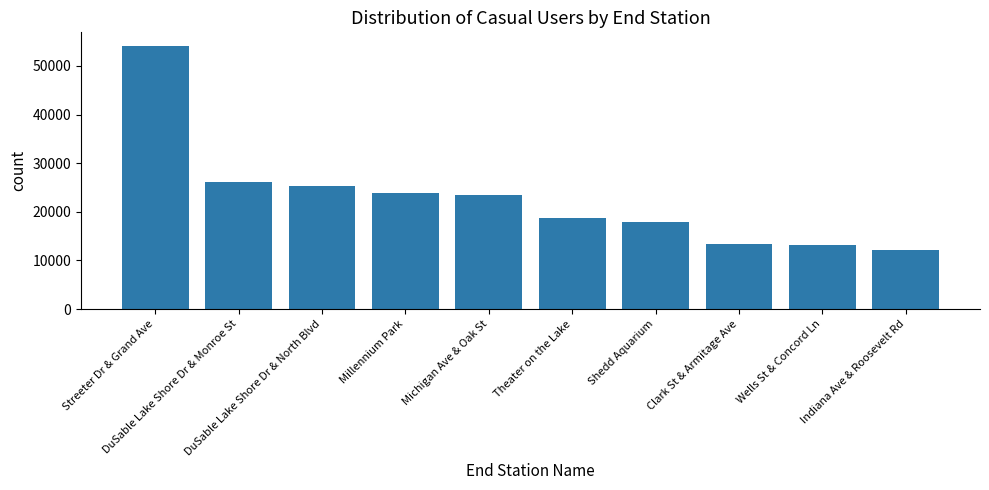

What is the difference between the maximum and minimum values?

42055